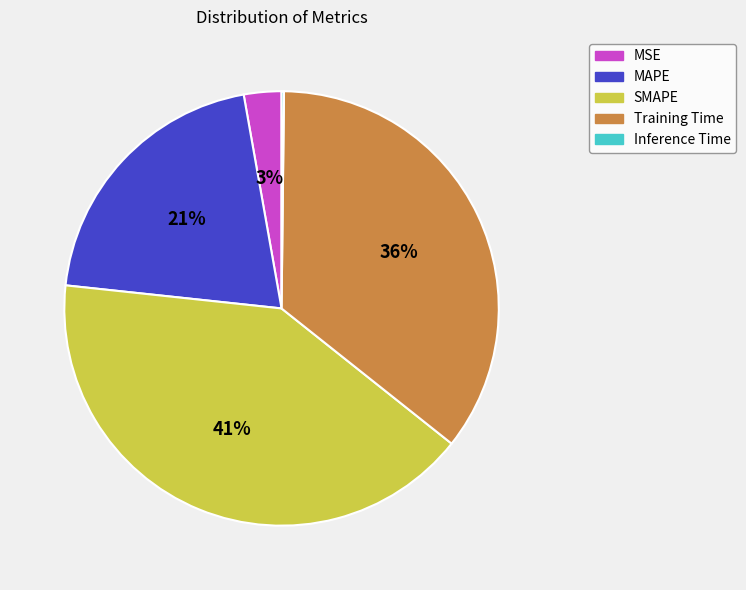

To the nearest percent, what is the difference between the MAPE and MSE slice percentages?

18%